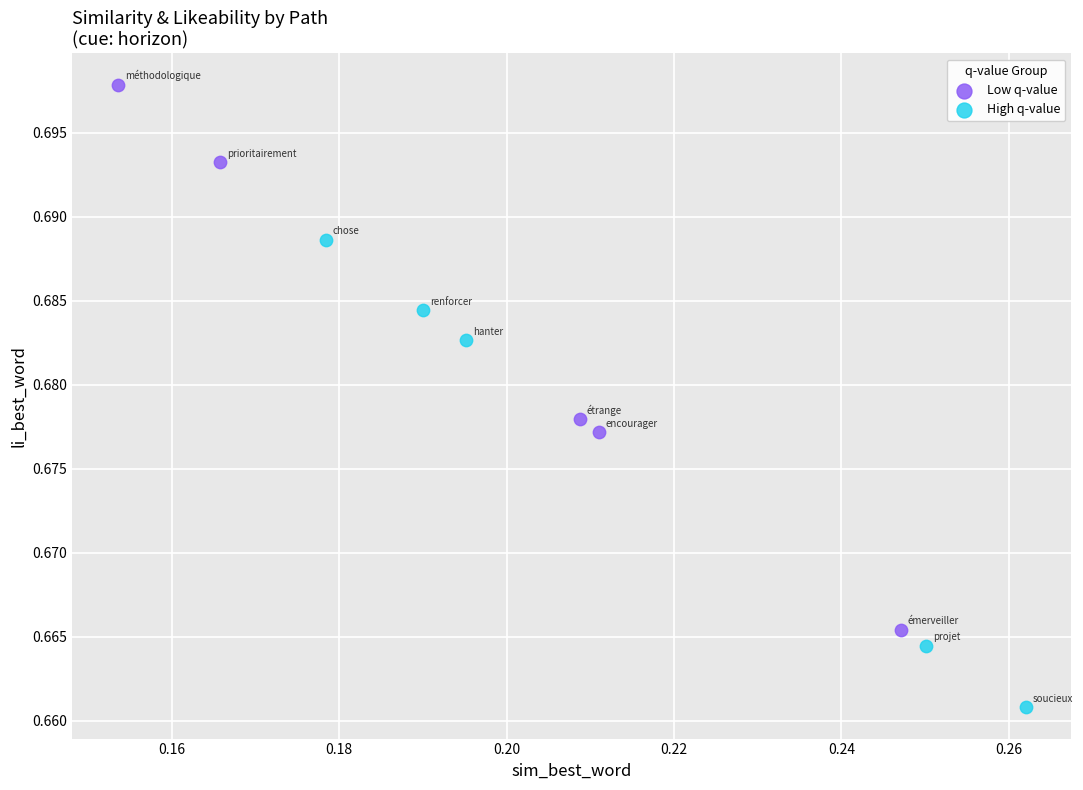

Which series contains the lowest Y value?

High q-value